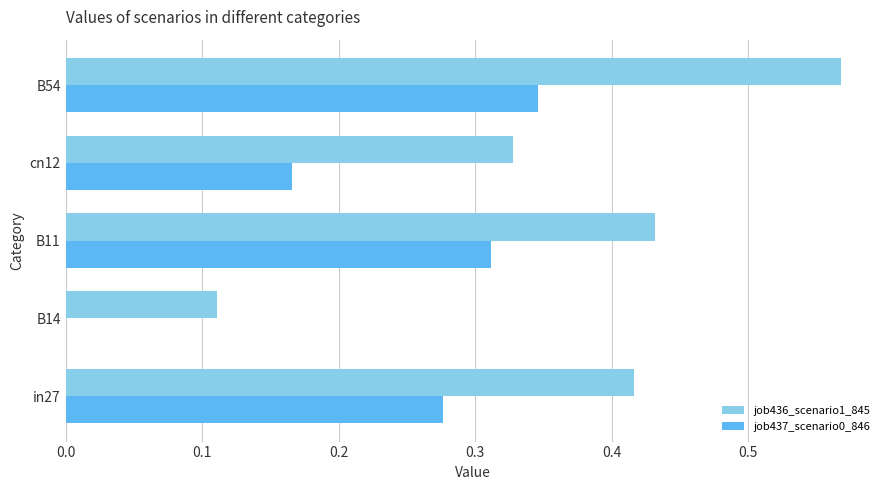

Which series has the largest total across all categories?

job436_scenario1_845